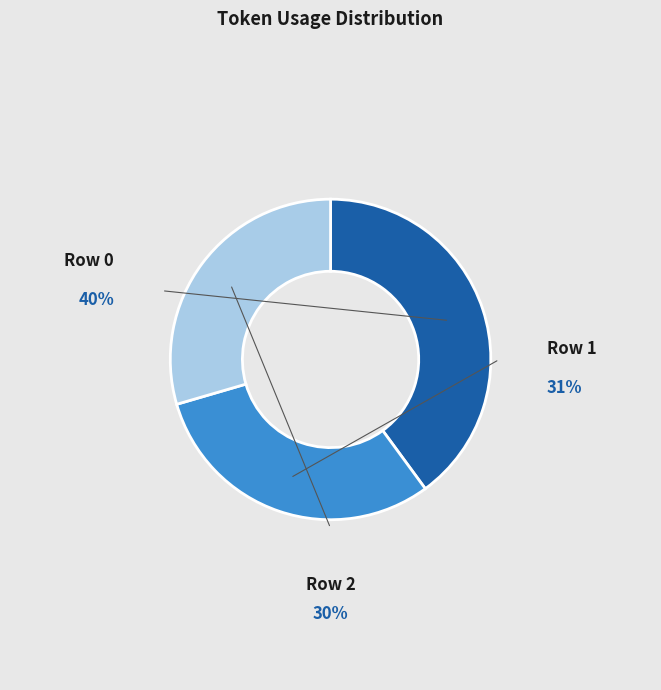

To the nearest percent, what percentage of the pie is Row 0?

40%